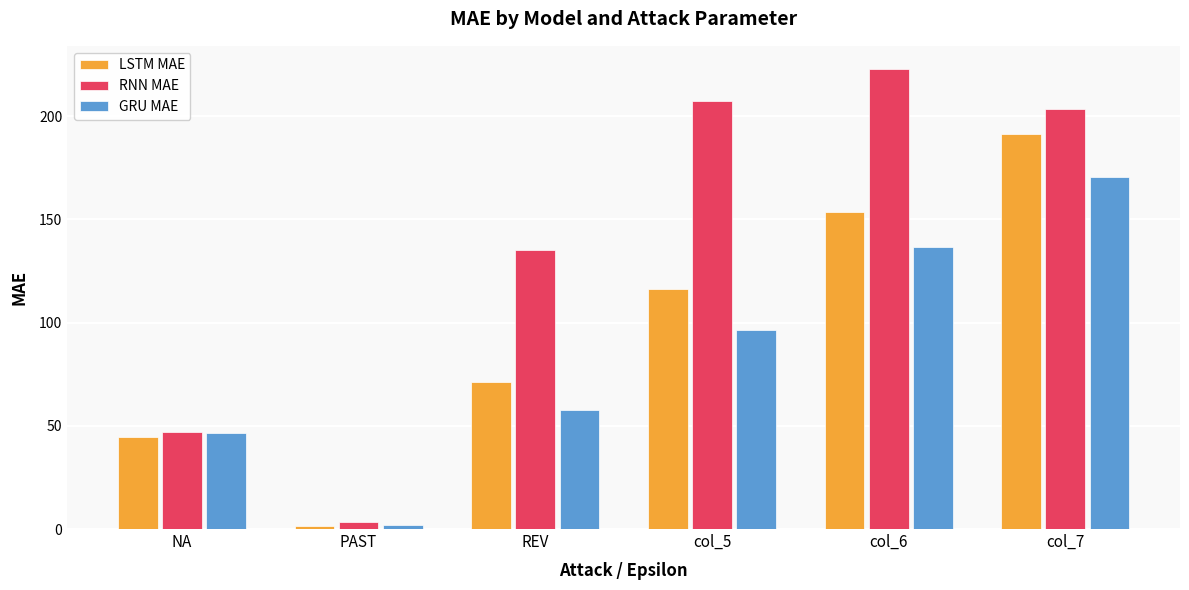

Reading left to right, extract all data points from this chart.

LSTM MAE: NA=44.5	PAST=1.6	REV=71.2	col_5=116.3	col_6=153.7	col_7=191.2
RNN MAE: NA=46.8	PAST=3.3	REV=135.0	col_5=207.5	col_6=222.9	col_7=203.4
GRU MAE: NA=46.7	PAST=1.8	REV=57.6	col_5=96.4	col_6=136.7	col_7=170.6